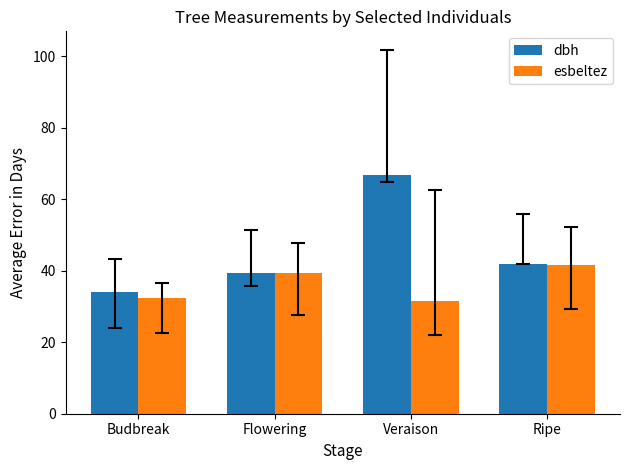

What value does the esbeltez series have at Ripe?

41.7